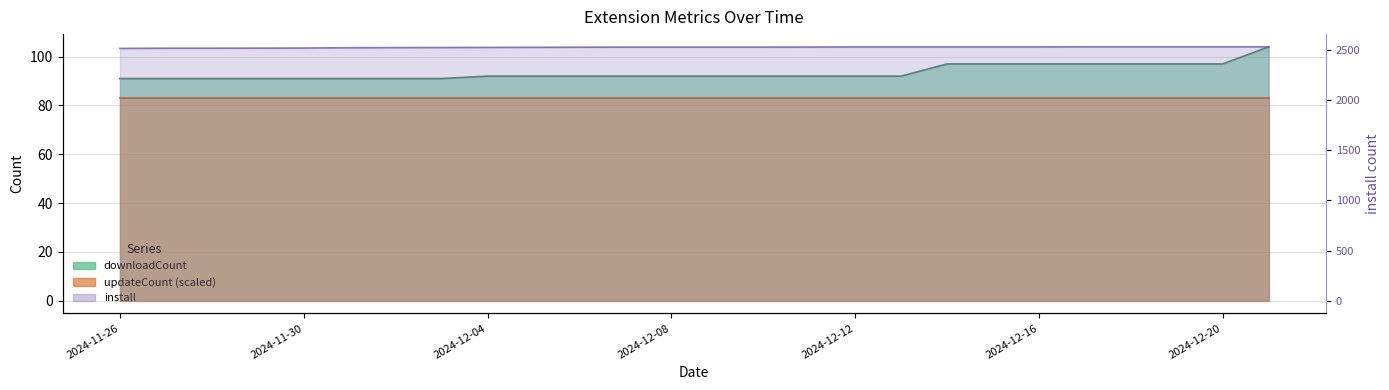

How many lines are shown in the chart?

2